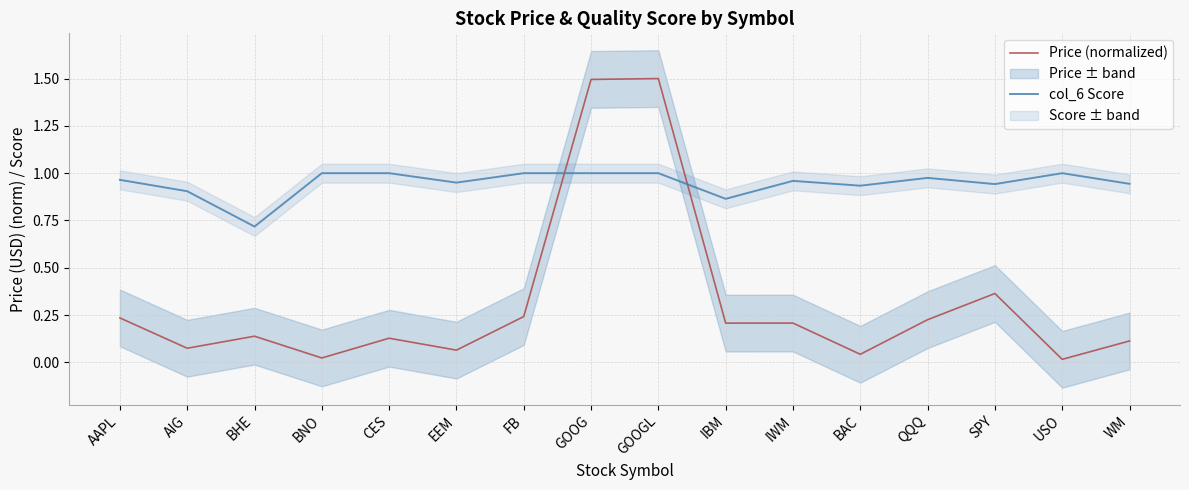

What is the highest value of the Price (normalized) series?

1.5